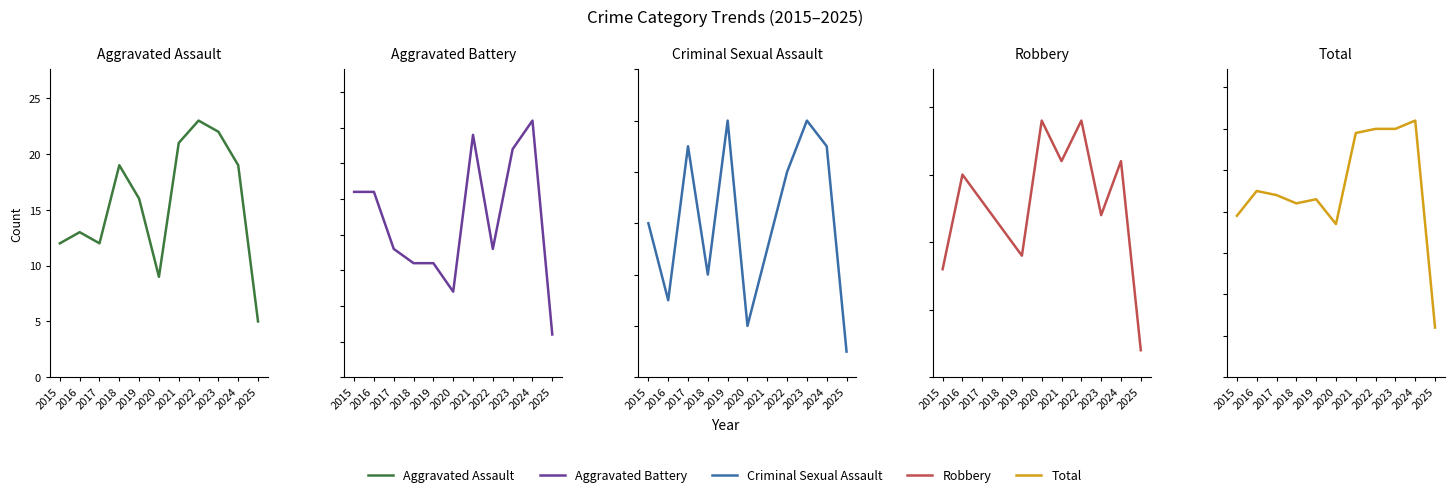

How many intersections are there between Criminal Sexual Assault and Aggravated Battery?

2